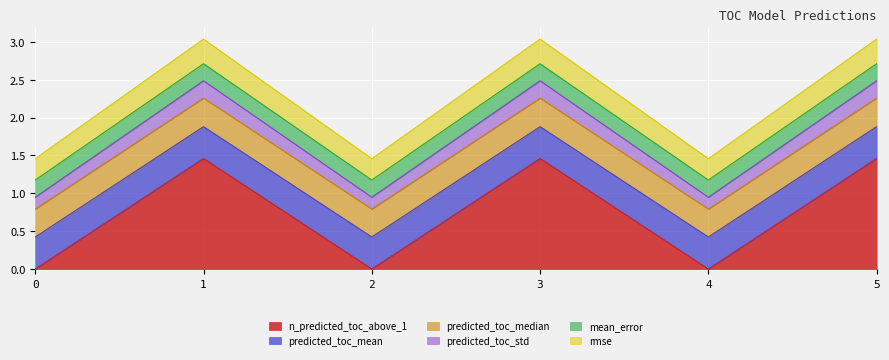

Is it true that n_predicted_toc_above_1 equals 1.0 at 4?

False